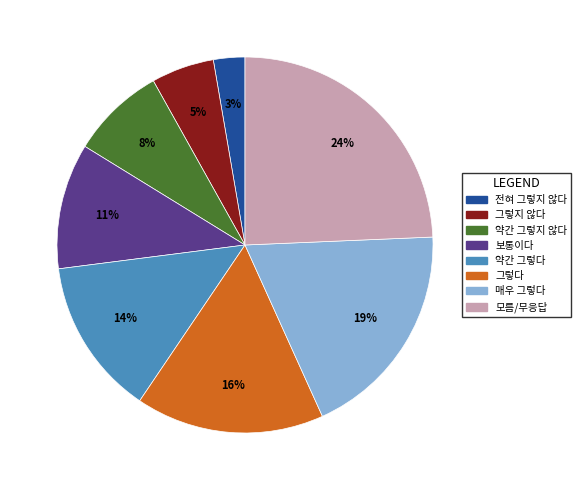

Rank the categories by value from highest to lowest.

모름/무응답, 매우 그렇다, 그렇다, 약간 그렇다, 보통이다, 약간 그렇지 않다, 그렇지 않다, 전혀 그렇지 않다